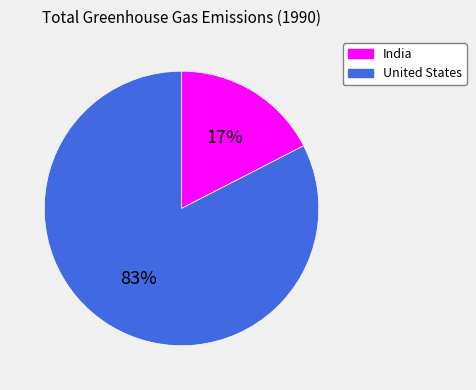

Which slice is the smallest?

India